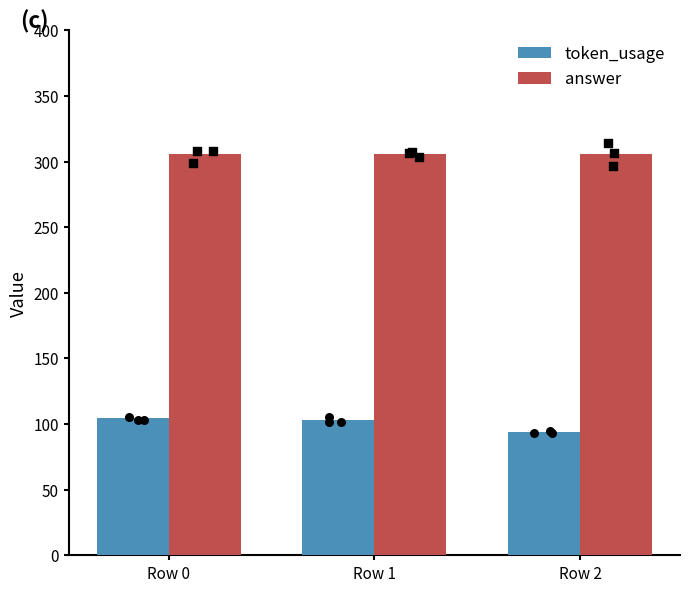

Which series has the largest total across all categories?

answer